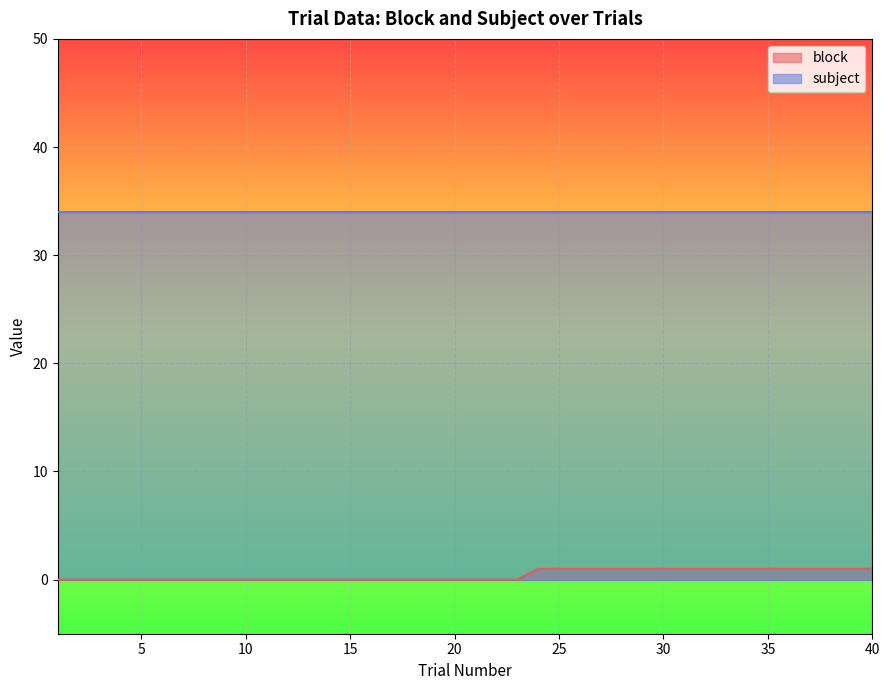

How many lines are shown in the chart?

2